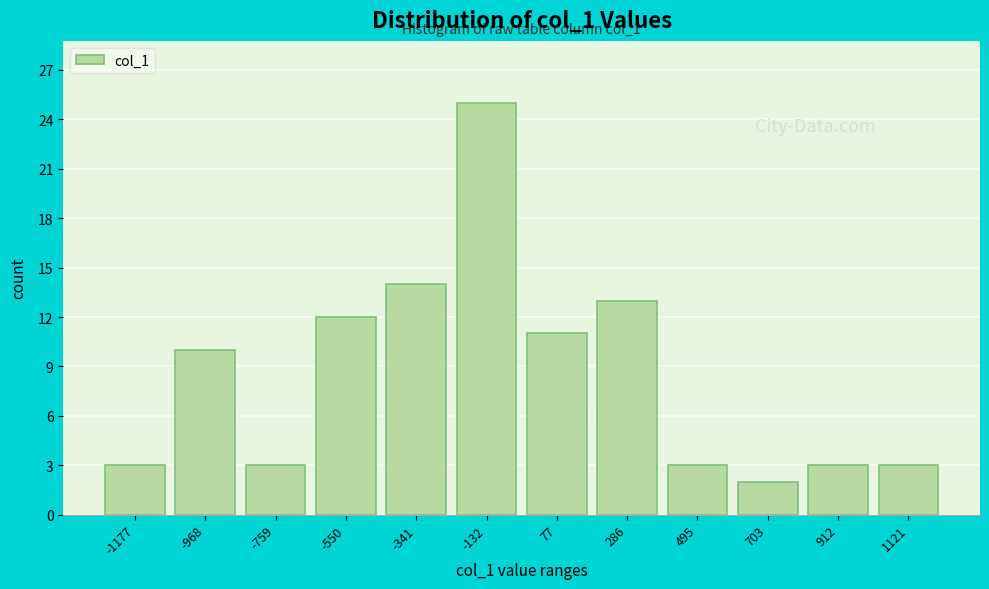

Reading left to right, what are all the values shown in this chart?

-1177=3	-968=10	-759=3	-550=12	-341=14	-132=25	77=11	286=13	495=3	703=2	912=3	1121=3